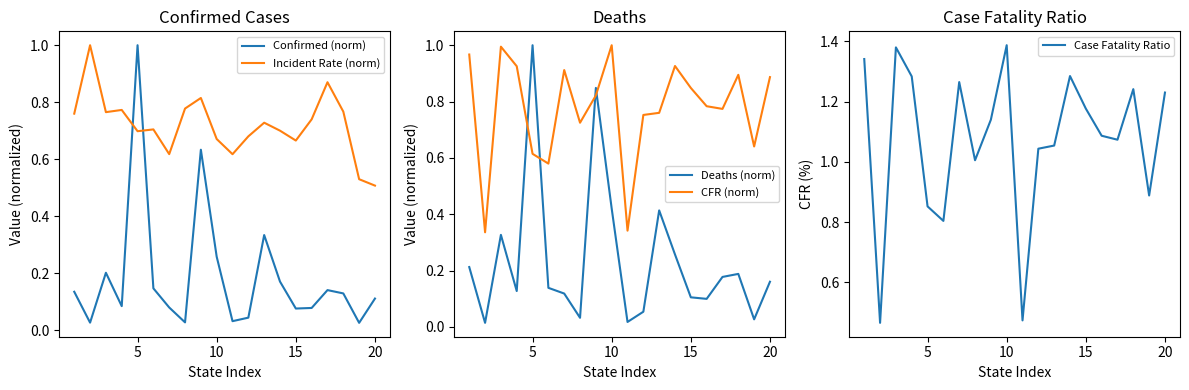

At which label does Confirmed (norm) reach its peak?

5